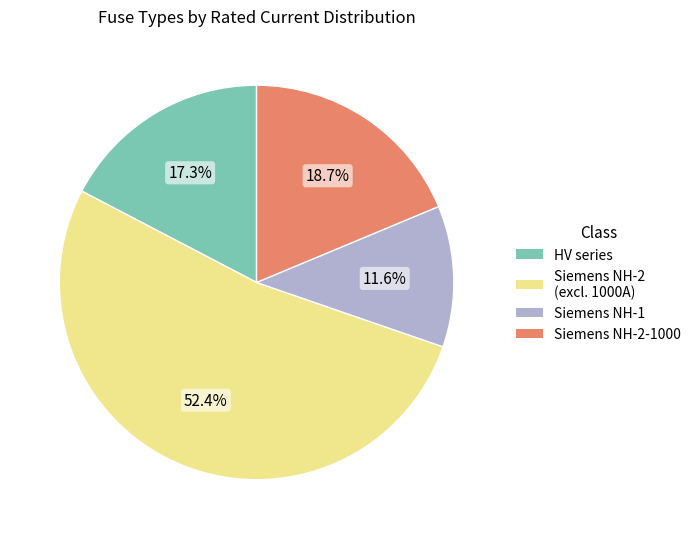

How many slices are in this pie chart?

4